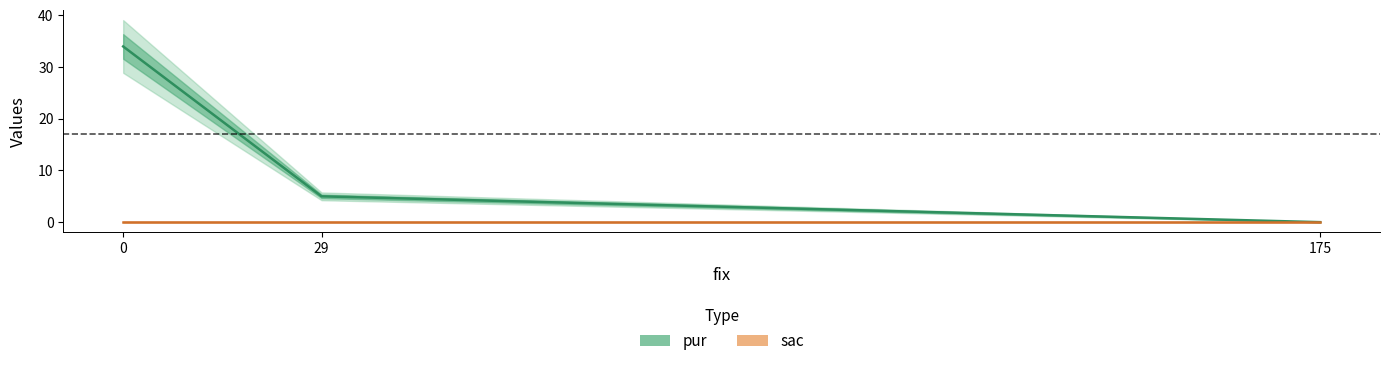

Reading left to right, list all the values displayed in this chart.

pur: 0=34	29=5	175=0
sac: 0=0	29=0	175=0